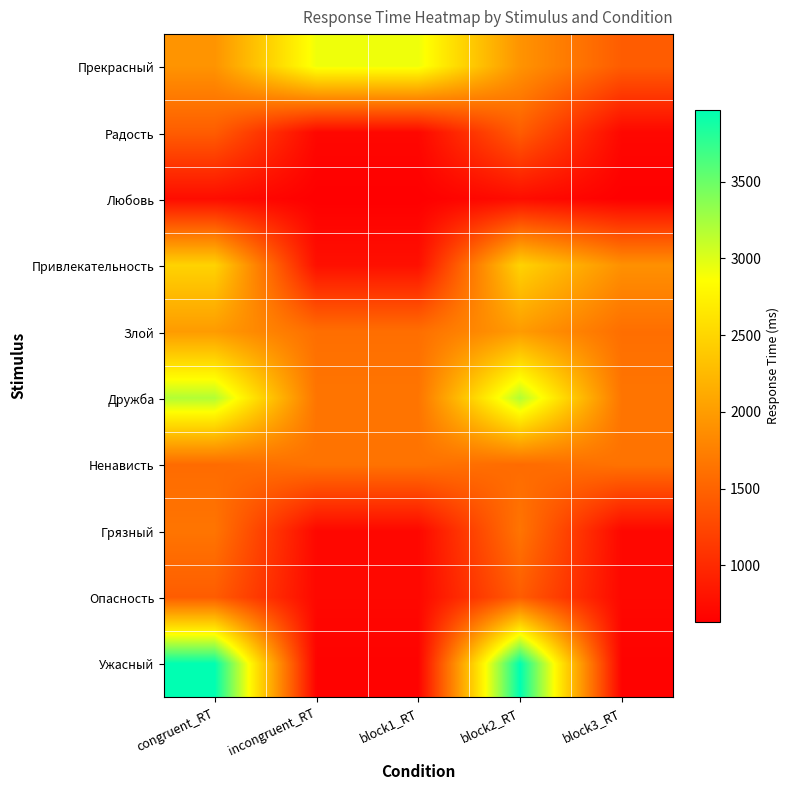

Reading left to right, what are all the values shown in this chart?

Прекрасный: congruent_RT=1924	incongruent_RT=2925	block1_RT=2925	block2_RT=1924	block3_RT=1444
Радость: congruent_RT=1444	incongruent_RT=703	block1_RT=703	block2_RT=1444	block3_RT=703
Любовь: congruent_RT=746	incongruent_RT=633	block1_RT=633	block2_RT=746	block3_RT=633
Привлекательность: congruent_RT=2473	incongruent_RT=776	block1_RT=776	block2_RT=2473	block3_RT=1897
Злой: congruent_RT=1989	incongruent_RT=1600	block1_RT=1600	block2_RT=1989	block3_RT=1600
Дружба: congruent_RT=3191	incongruent_RT=1654	block1_RT=1654	block2_RT=3191	block3_RT=1654
Ненависть: congruent_RT=1574	incongruent_RT=1635	block1_RT=1635	block2_RT=1574	block3_RT=1635
Грязный: congruent_RT=1652	incongruent_RT=703	block1_RT=703	block2_RT=1652	block3_RT=703
Опасность: congruent_RT=1444	incongruent_RT=706	block1_RT=706	block2_RT=1444	block3_RT=706
Ужасный: congruent_RT=3967	incongruent_RT=661	block1_RT=661	block2_RT=3967	block3_RT=661